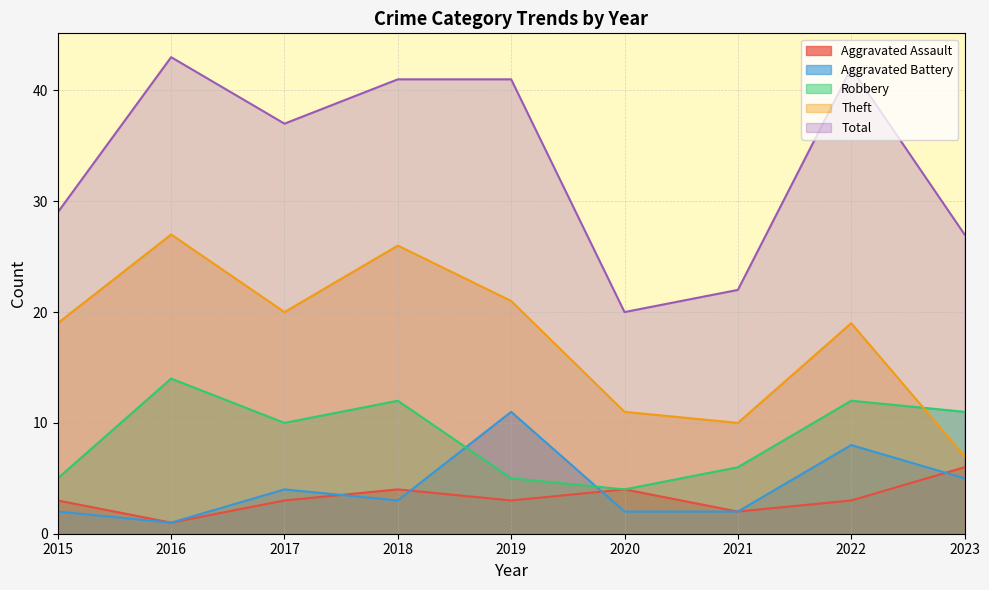

Which category has the highest value in the Theft series?

2016